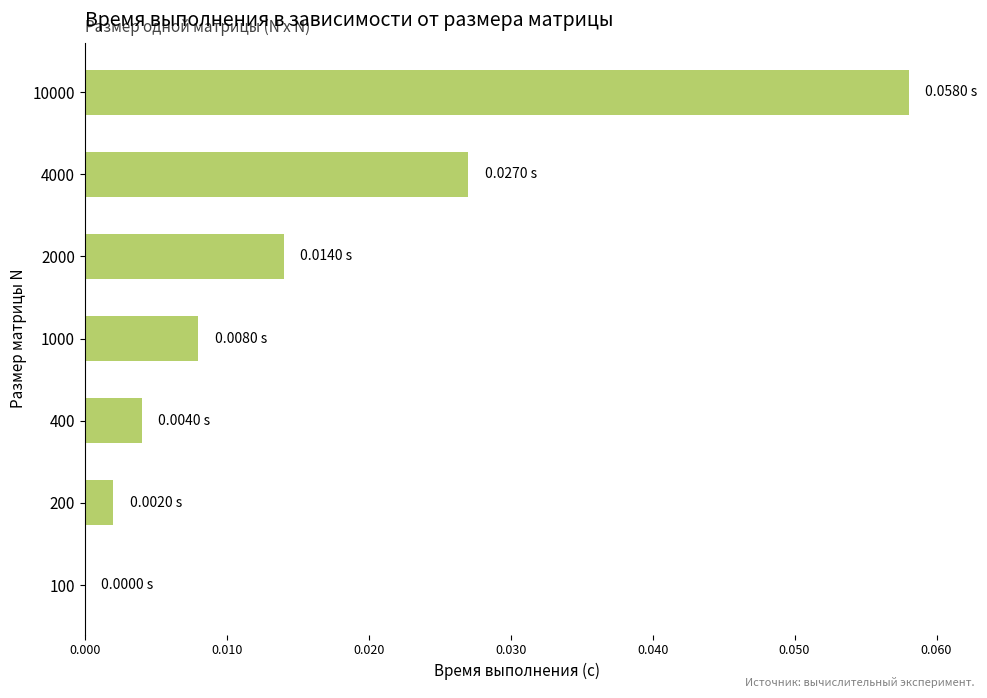

Between 400 and 100, which is larger?

400